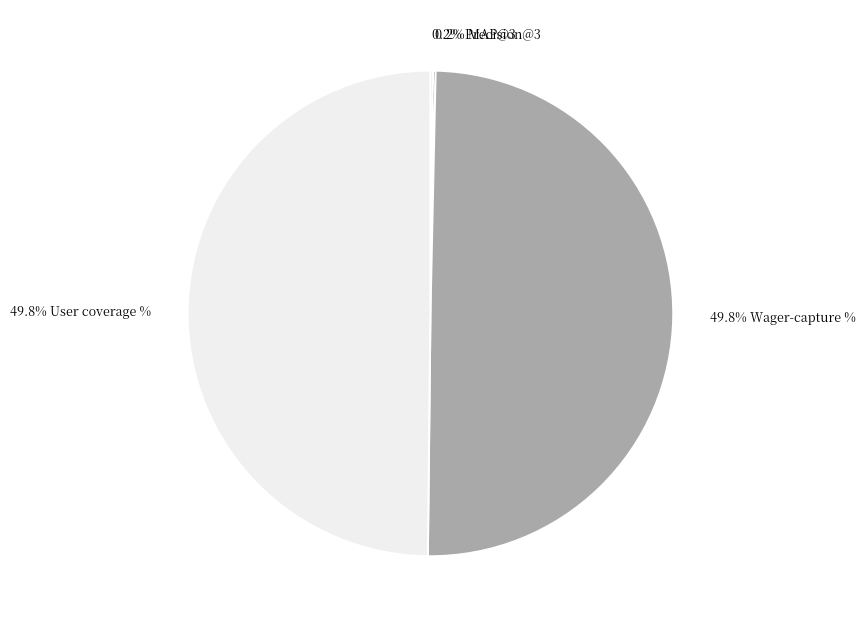

To the nearest percent, what is the difference between the largest and smallest slice percentages?

50%